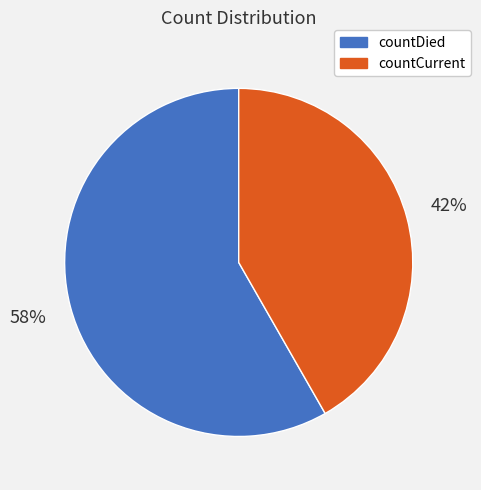

What percentage is the countDied slice, to the nearest percent?

58%